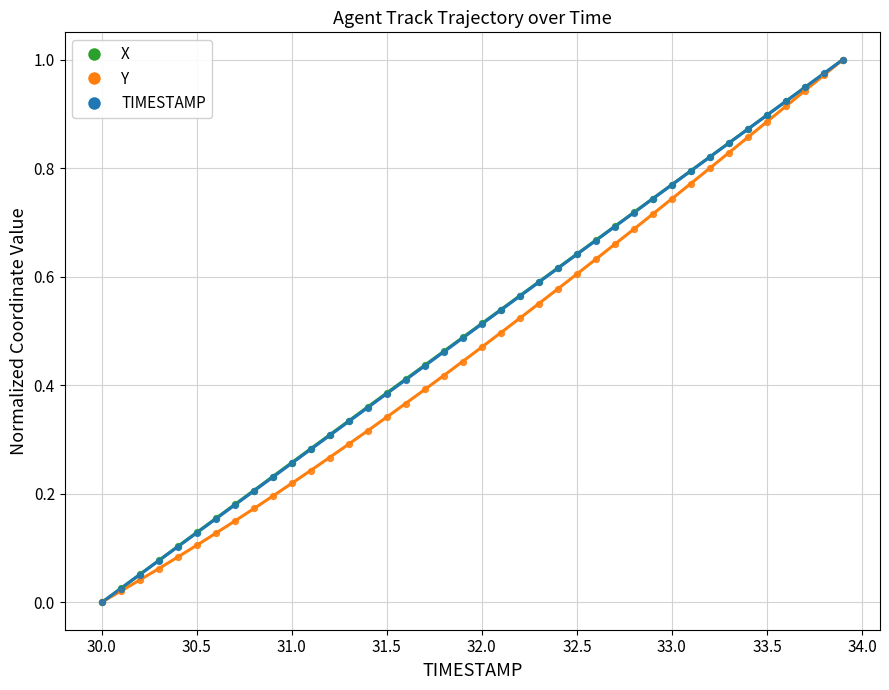

Which series contains the lowest Y value?

X